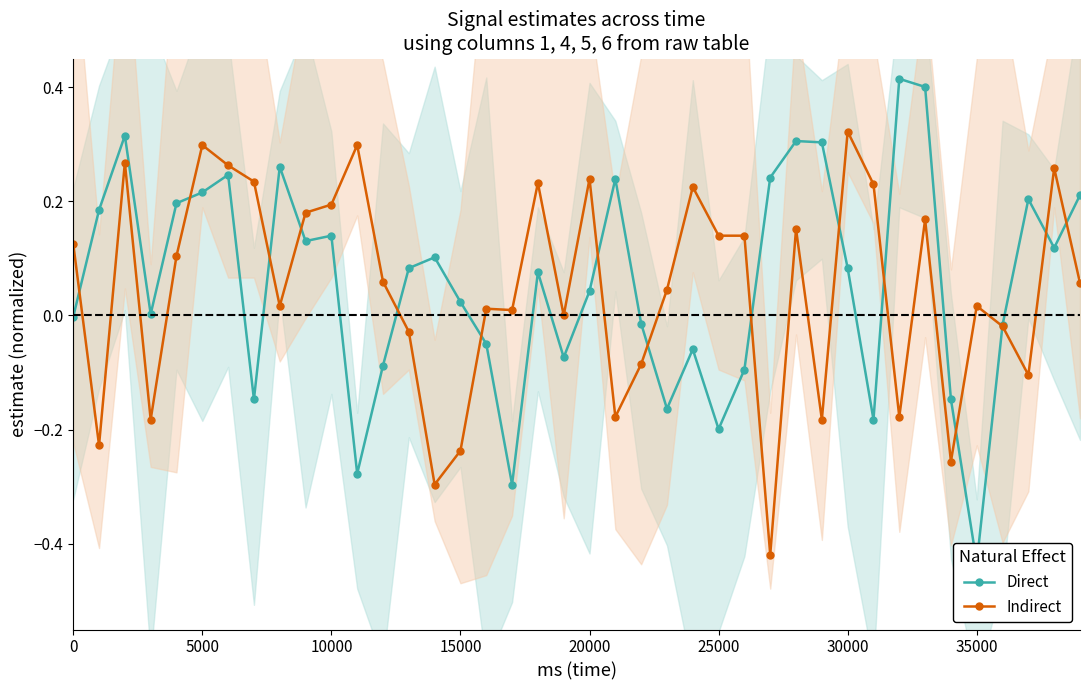

At which label does Indirect reach its peak?

30000